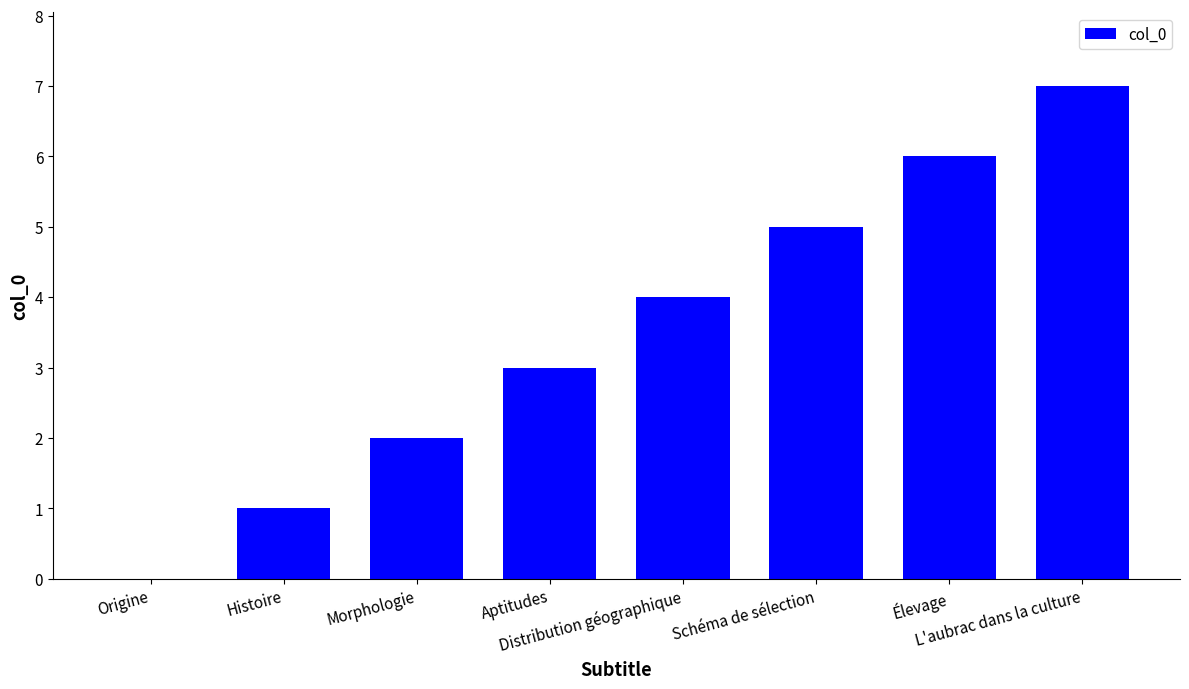

At which label is the value closest to 3?

Aptitudes